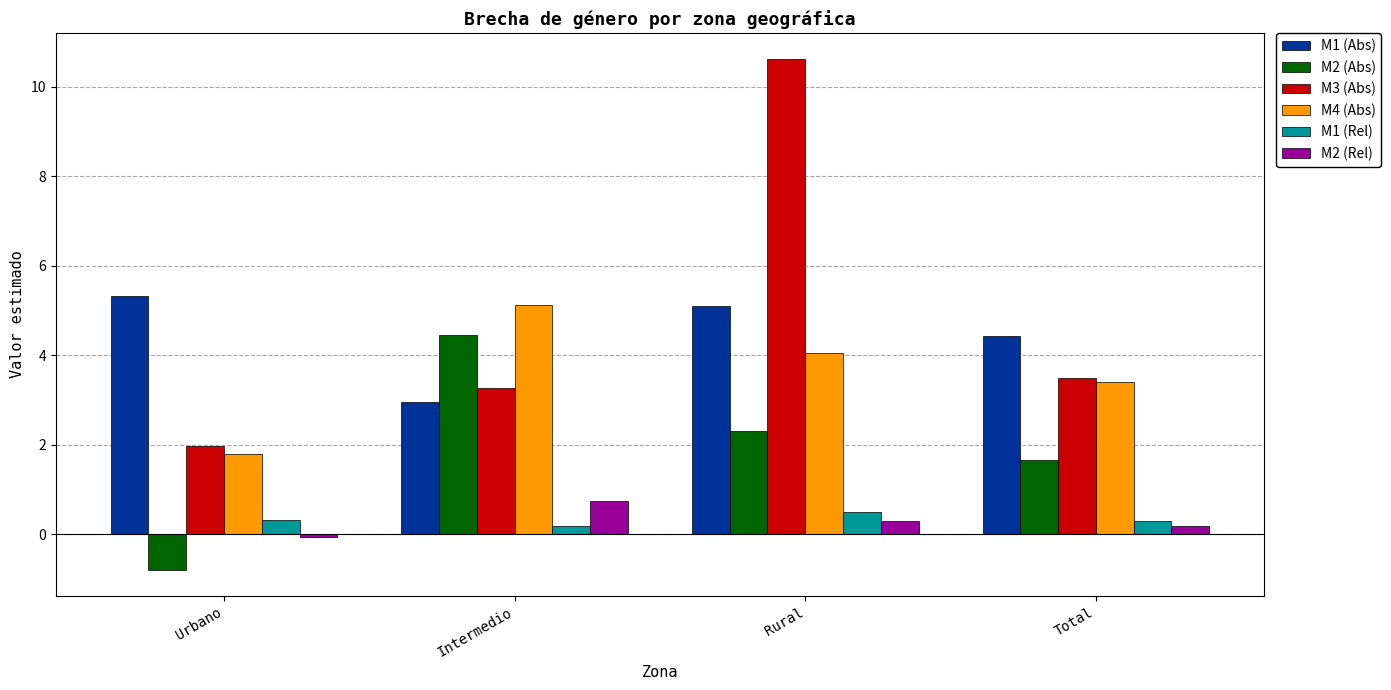

Which category has the lowest value in the M1 (Abs) series?

Intermedio